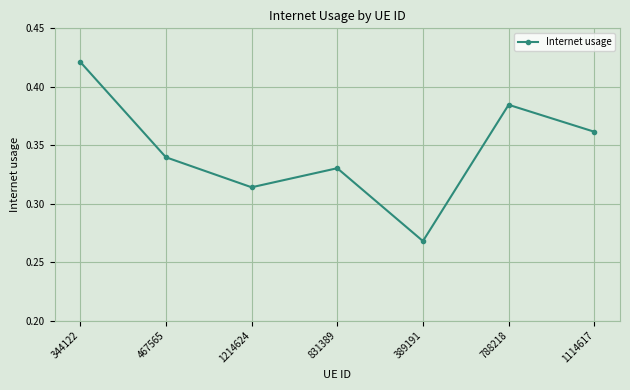

What is the difference between the maximum and minimum values?

0.2